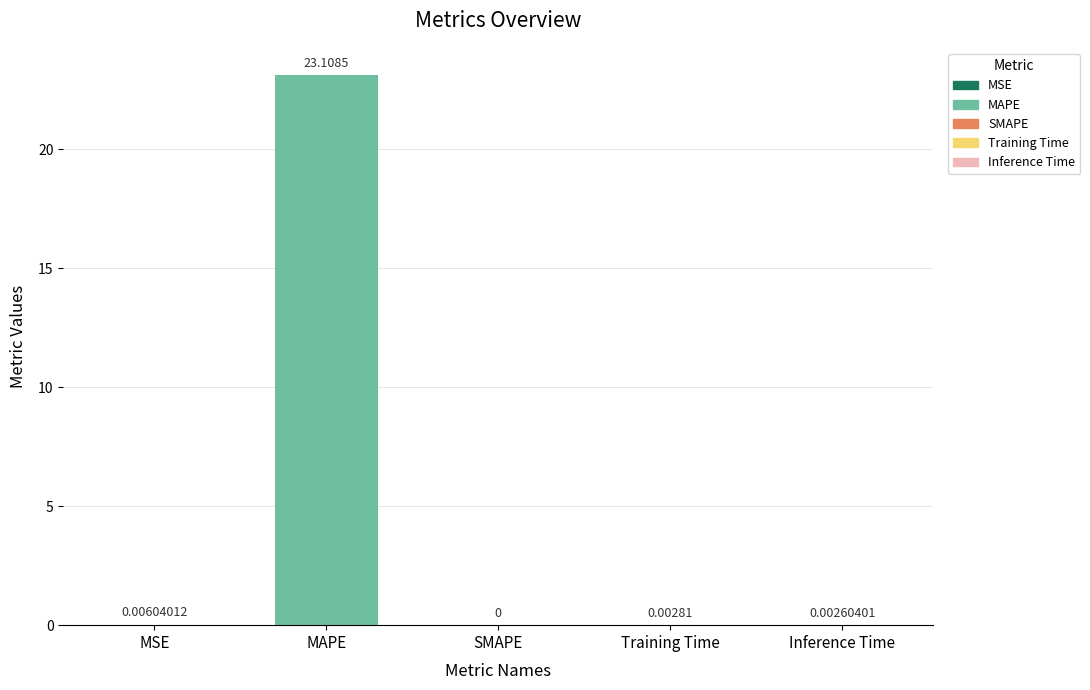

At which category does the chart reach its peak across all series?

MAPE